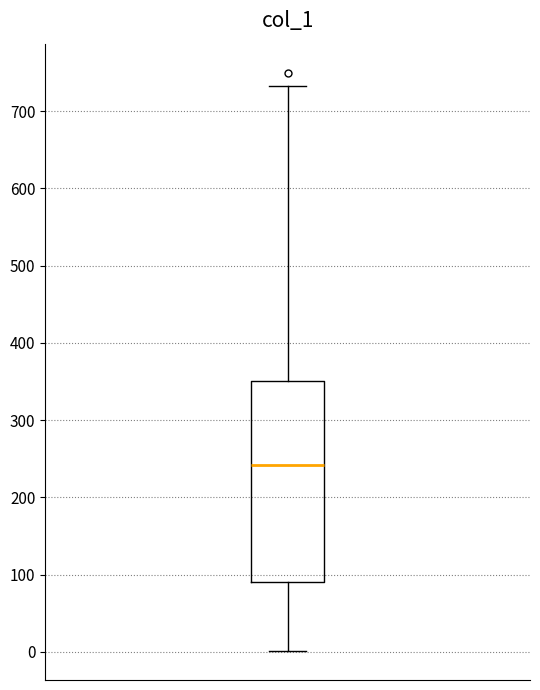

Transcribe this box plot: give where the median line is, the range the box spans, and where the two whiskers end, as read against the y-axis. The values are not printed on the chart, so give them approximately, as read against the axis.

median 240, box 90 to 350, whiskers 0 to 730